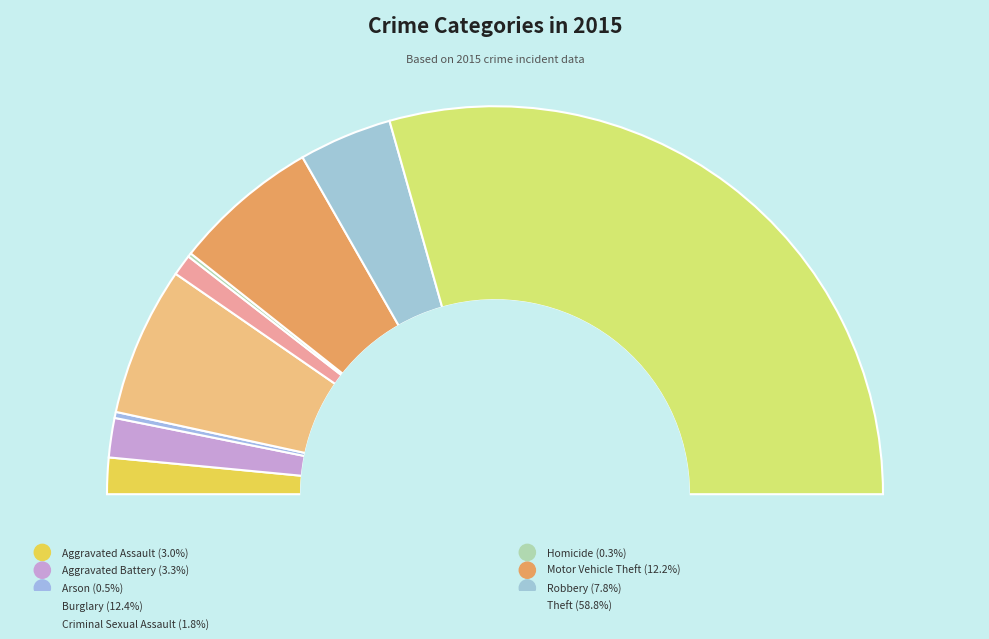

Combined, do Homicide and Aggravated Battery account for over 50%?

No